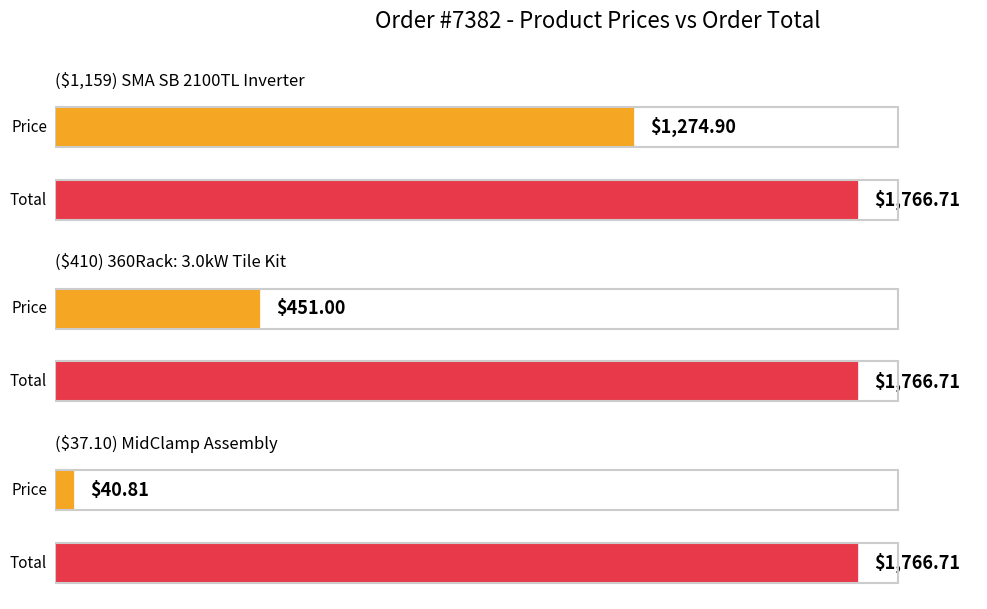

What is the difference between the highest and lowest values at ($1,159) SMA SB 2100TL Inverter?

491.8